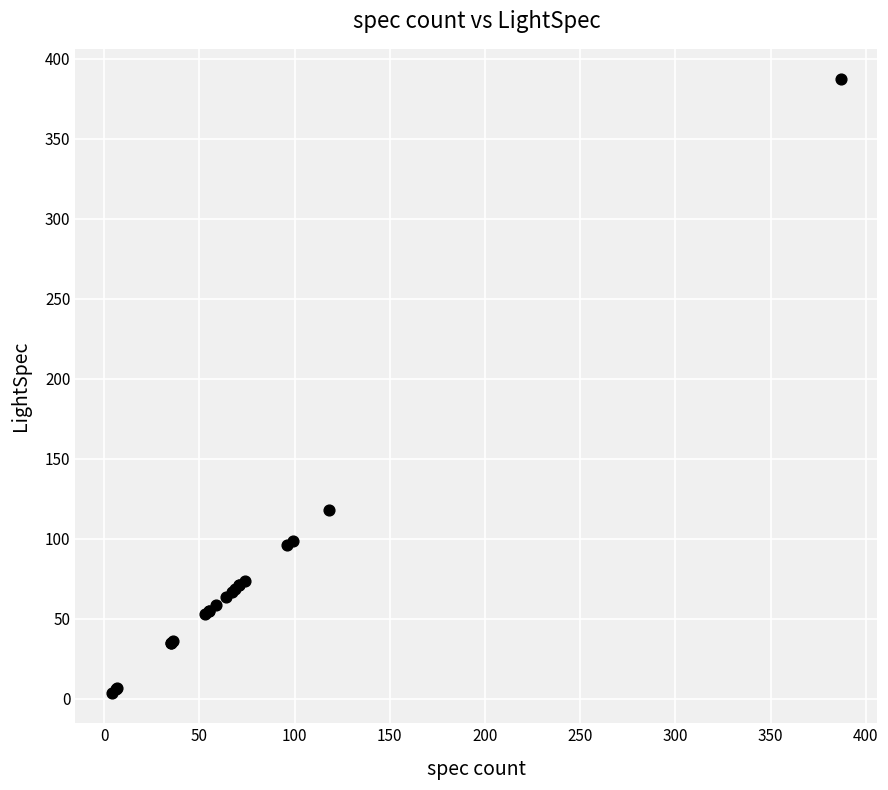

What Y value in the scatter plot is closest to 195?

118